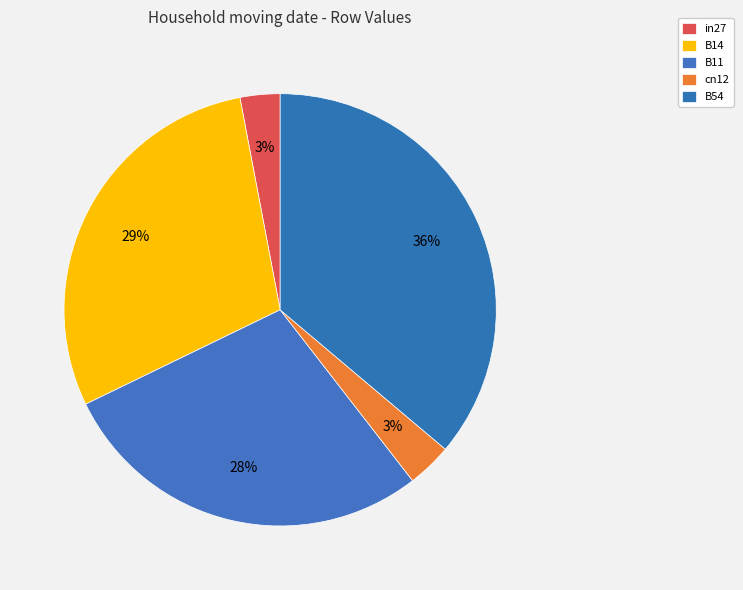

Which slice is the smallest?

in27